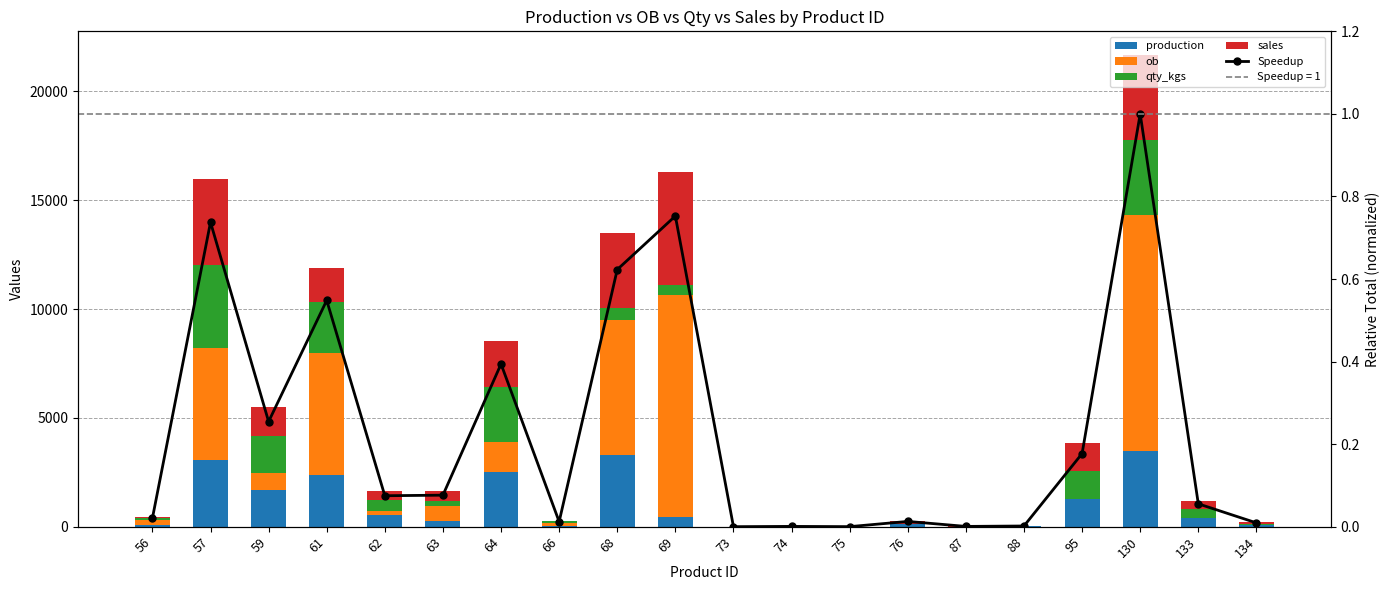

Between 74 and 56, which is larger?

56